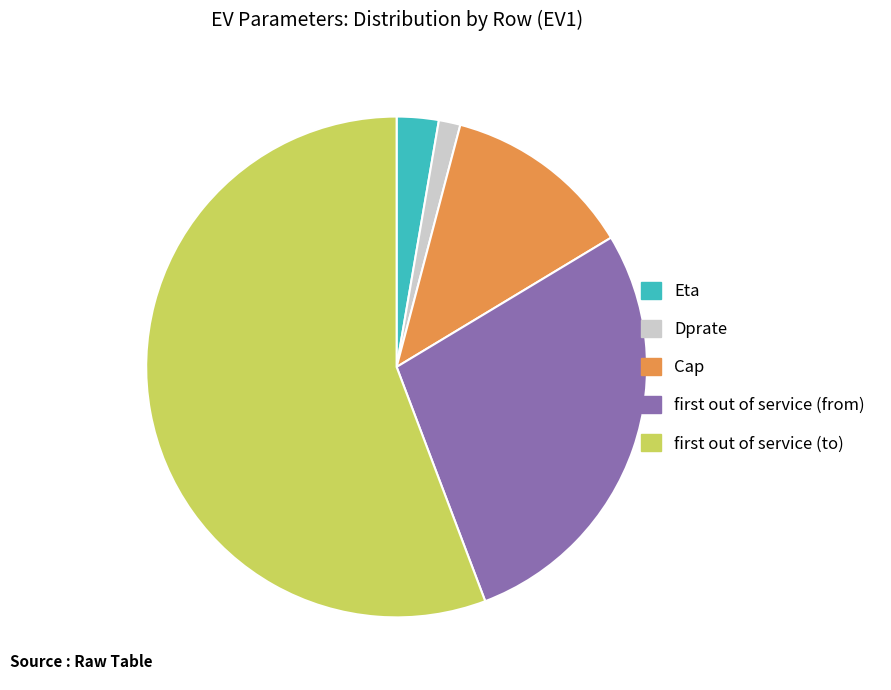

Approximately how many times larger is the value at Cap compared to Dprate?

8.8